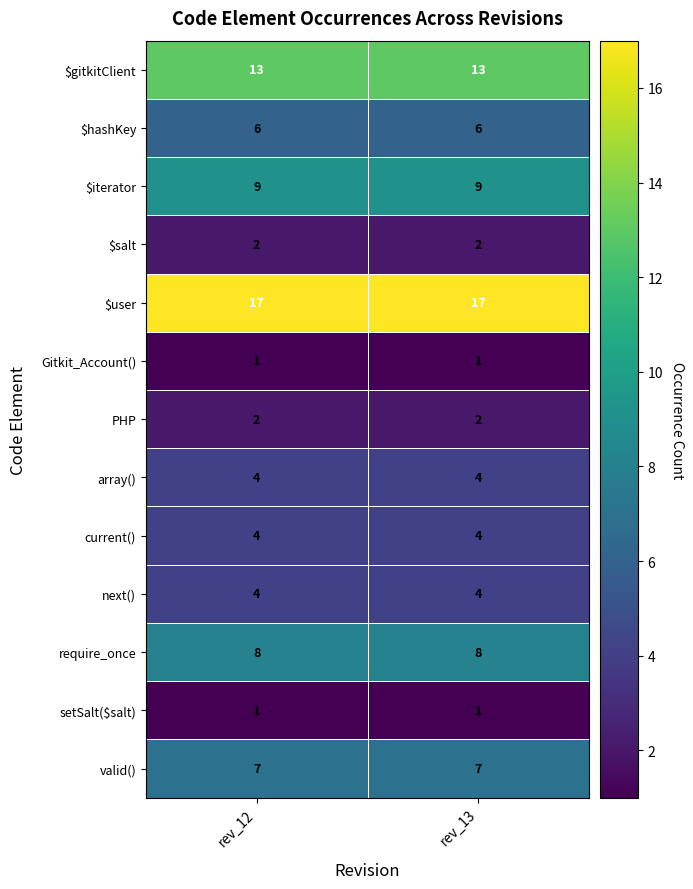

What is the maximum value for array()?

4